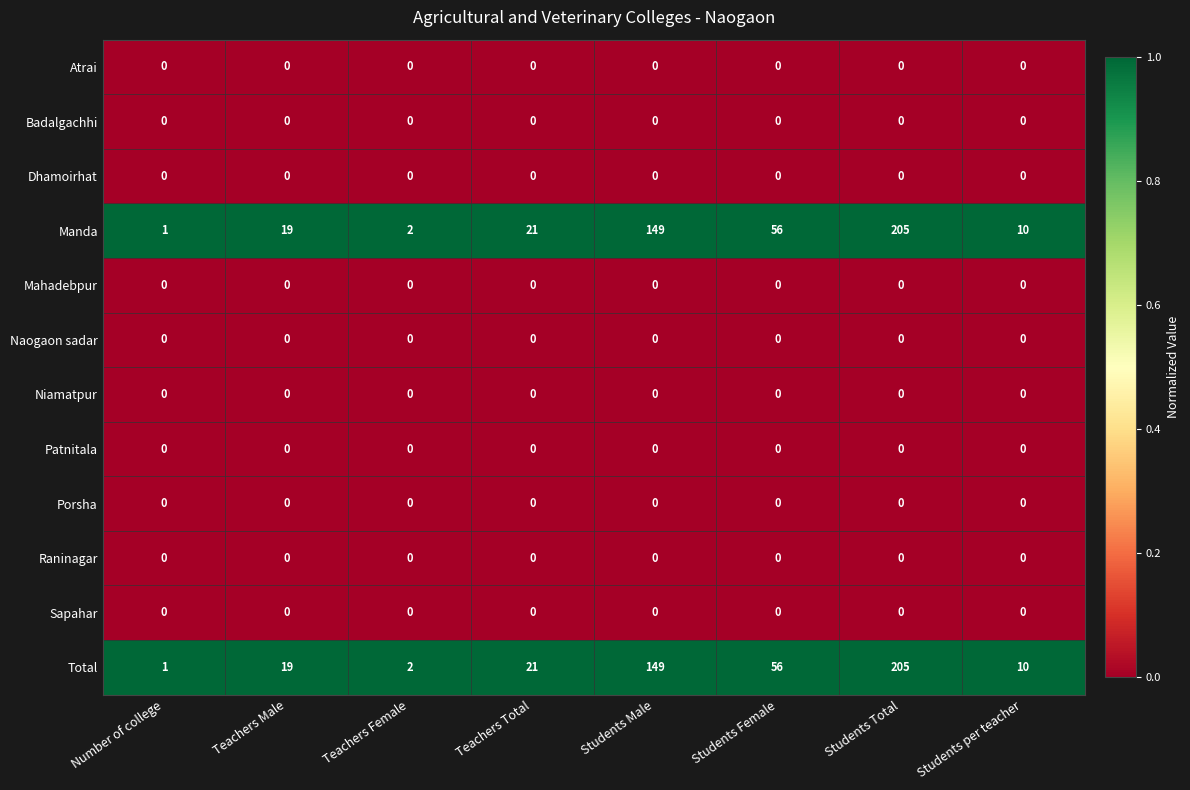

What is the difference between the maximum and minimum values in the Manda series?

204